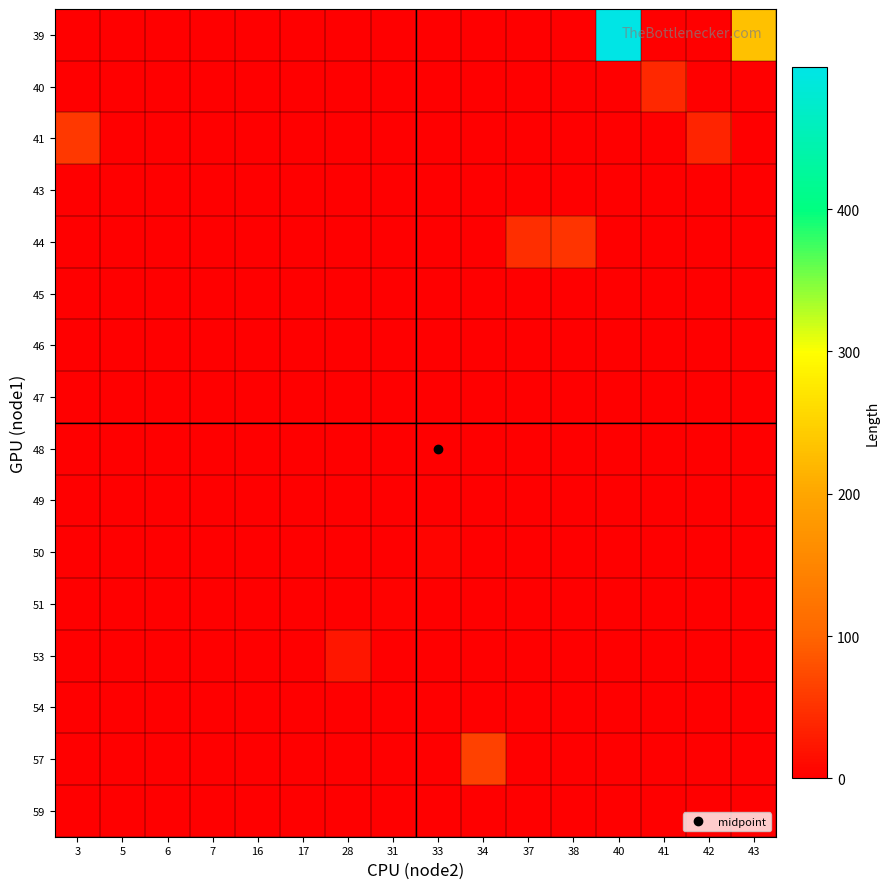

Which series has the largest total across all categories?

39